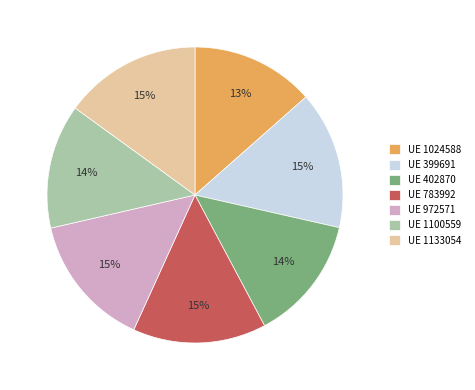

Does UE 1133054 represent more than half of the total?

No